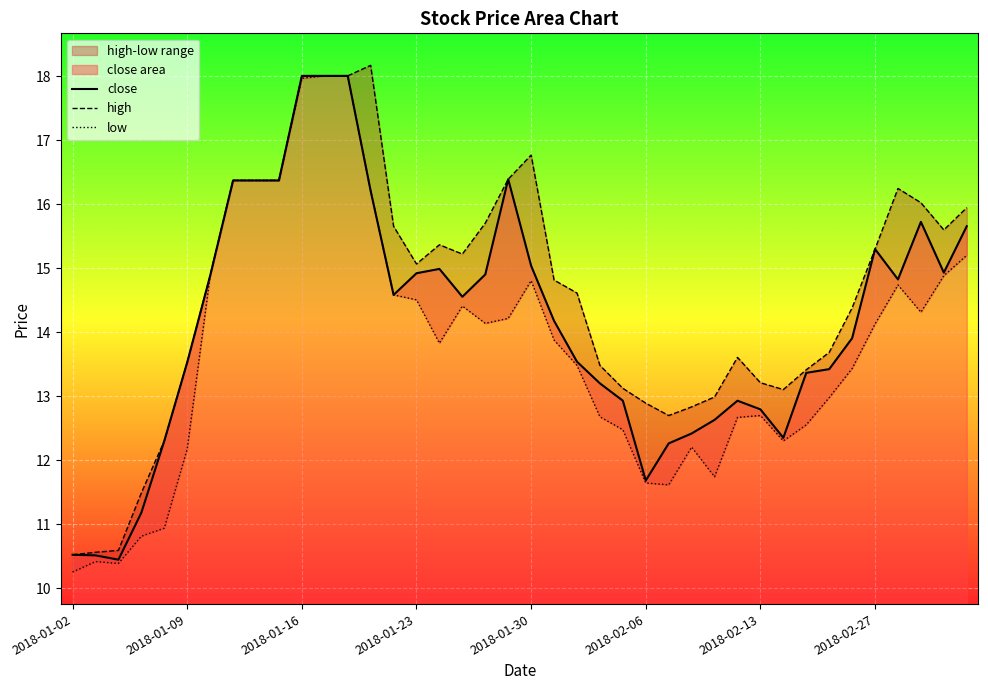

What is the difference between the highest and lowest values at 2018-02-06?

1.2